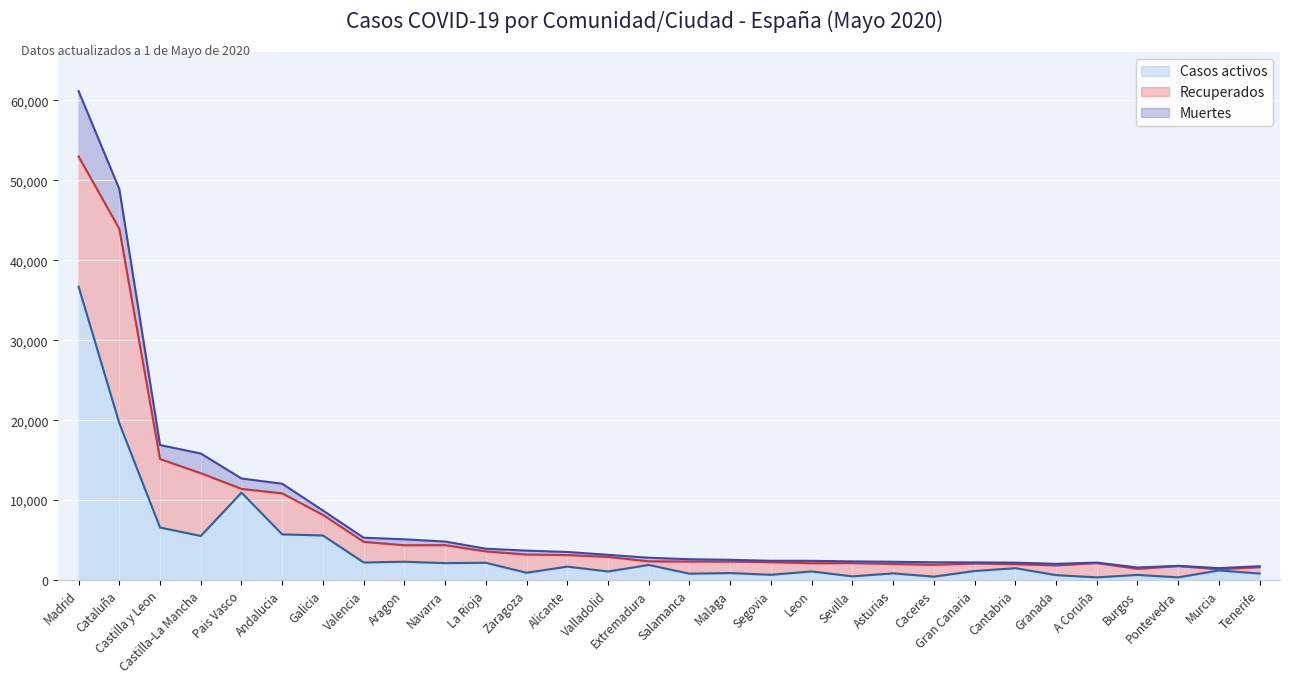

True or false: Casos activos has a value of 1334 at Salamanca.

False